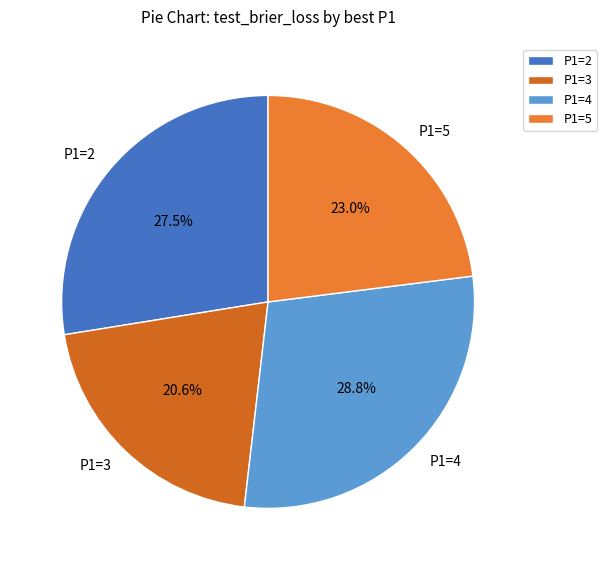

To the nearest percent, what is the difference between the largest and smallest slice percentages?

8%